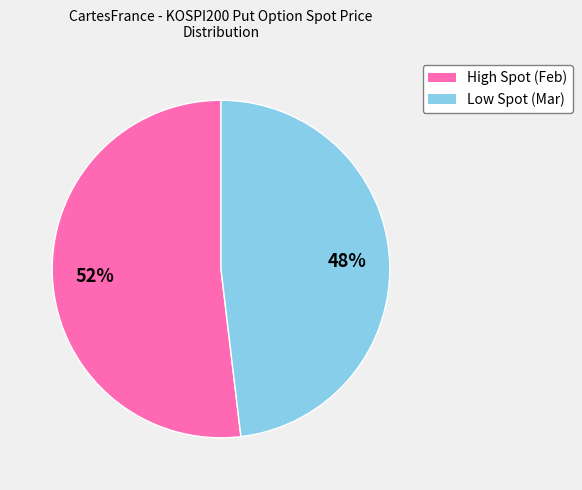

Is there any slice that represents more than half of the pie?

Yes